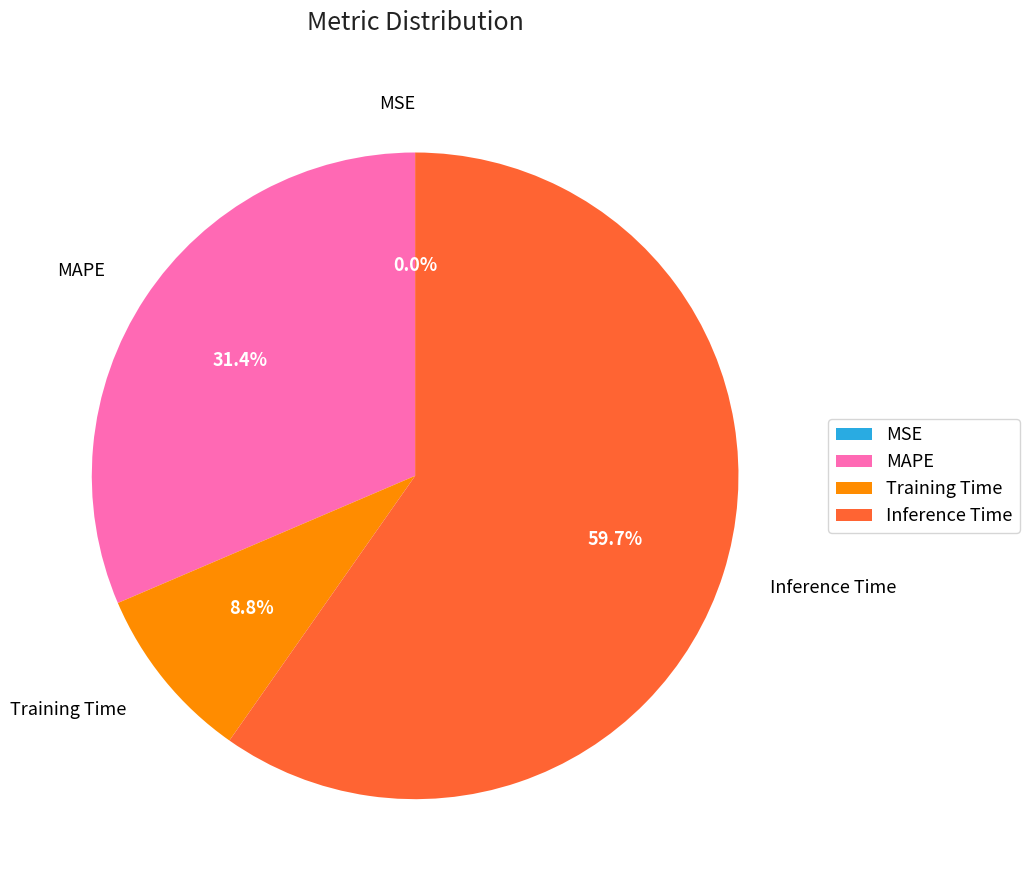

To the nearest percent, what is the average slice percentage?

25%